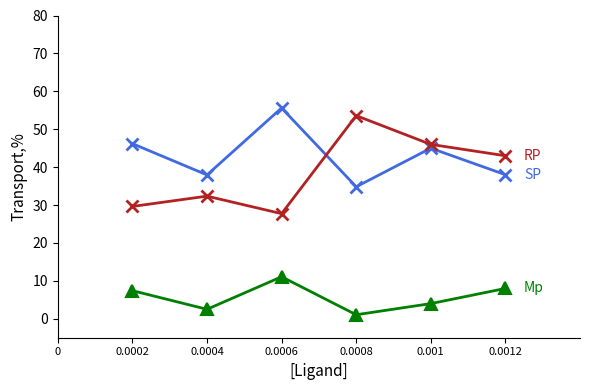

What is the spread (max minus min) of values at 0.0002?

38.8